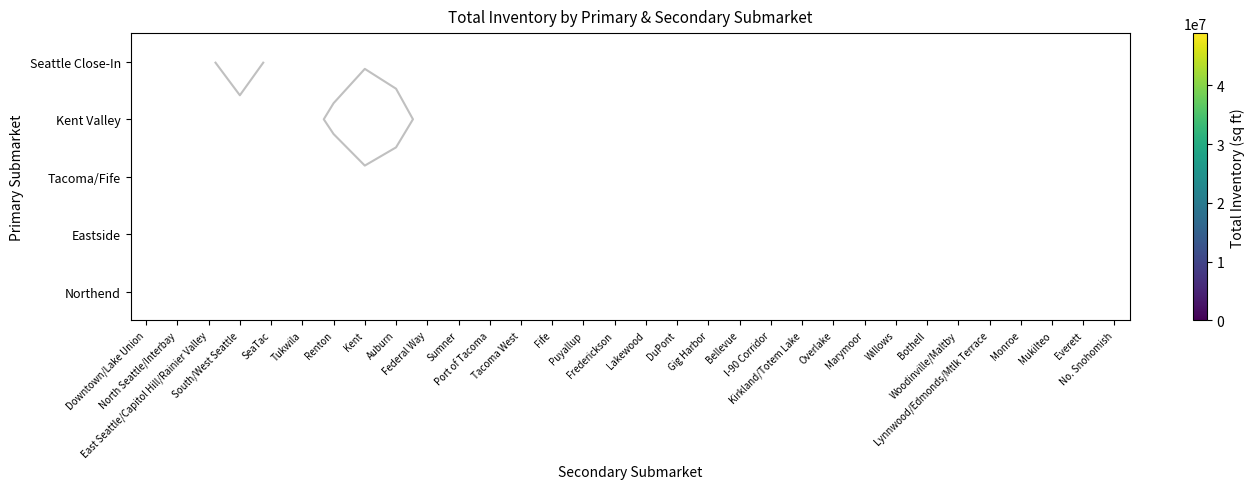

Which has a higher value, Renton or North Seattle/Interbay?

North Seattle/Interbay